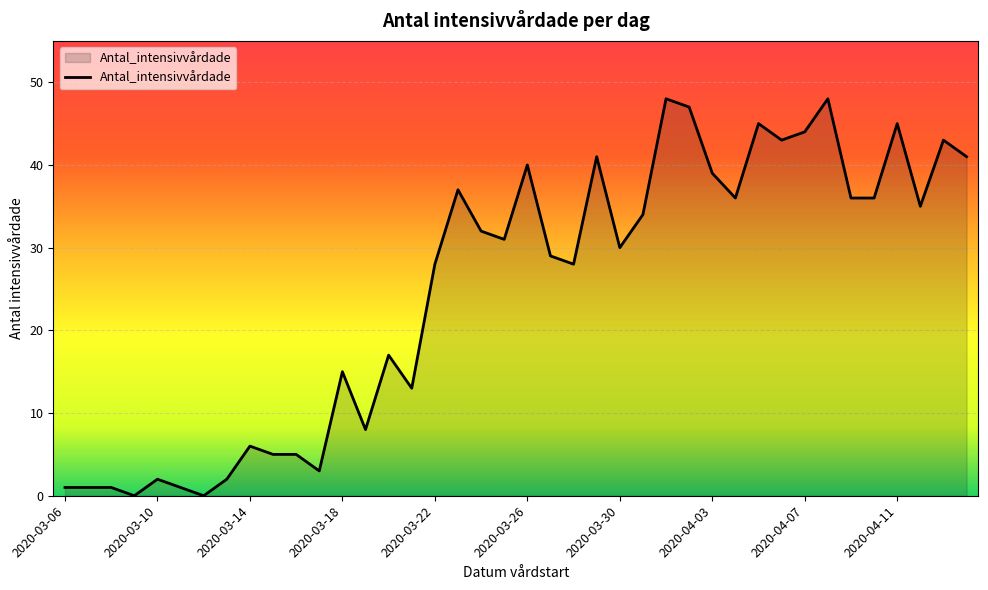

What is the difference between the maximum and minimum values?

48